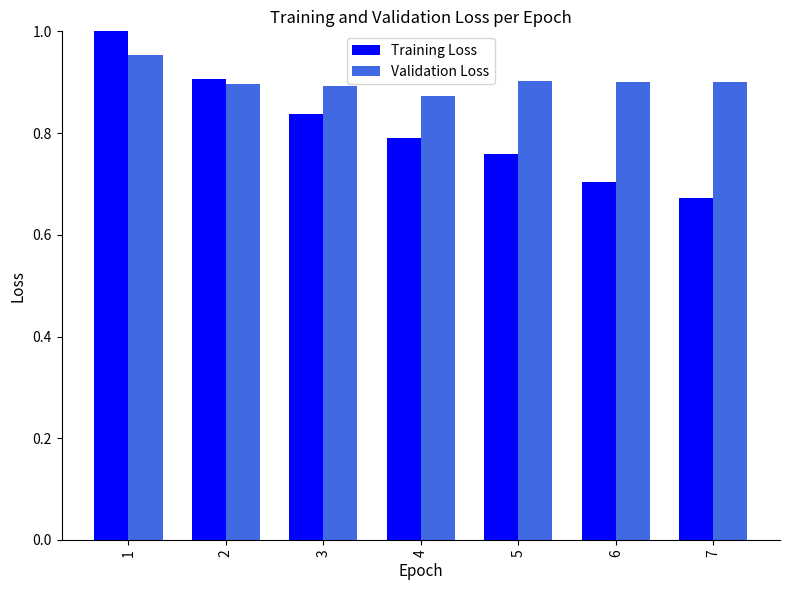

True or false: Validation Loss has a value of 1.0 at 1.

True